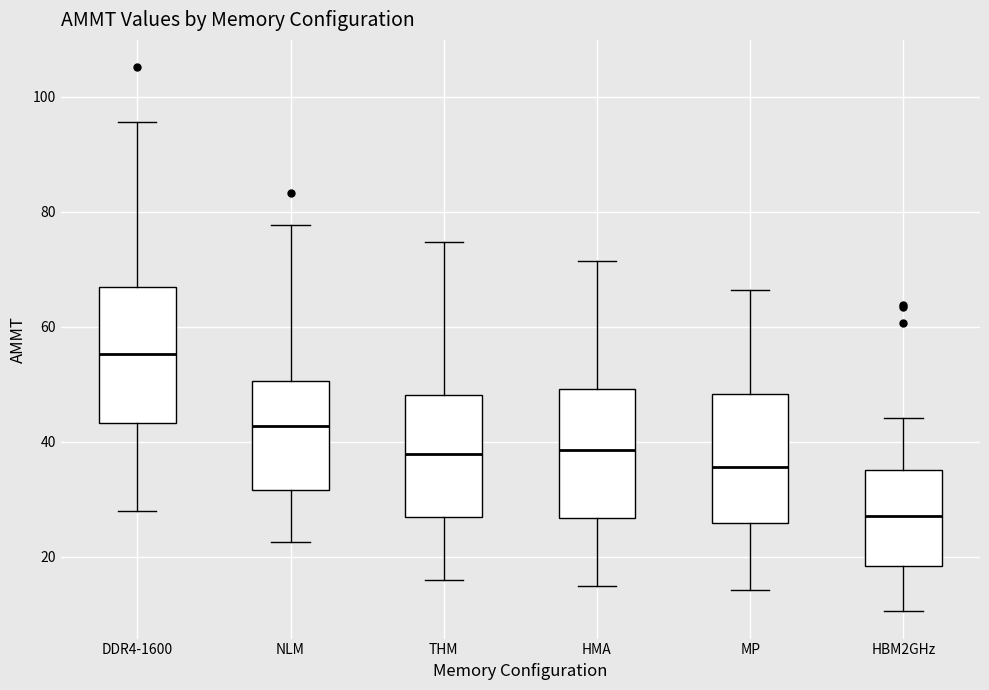

Which box's median line is the lowest?

HBM2GHz